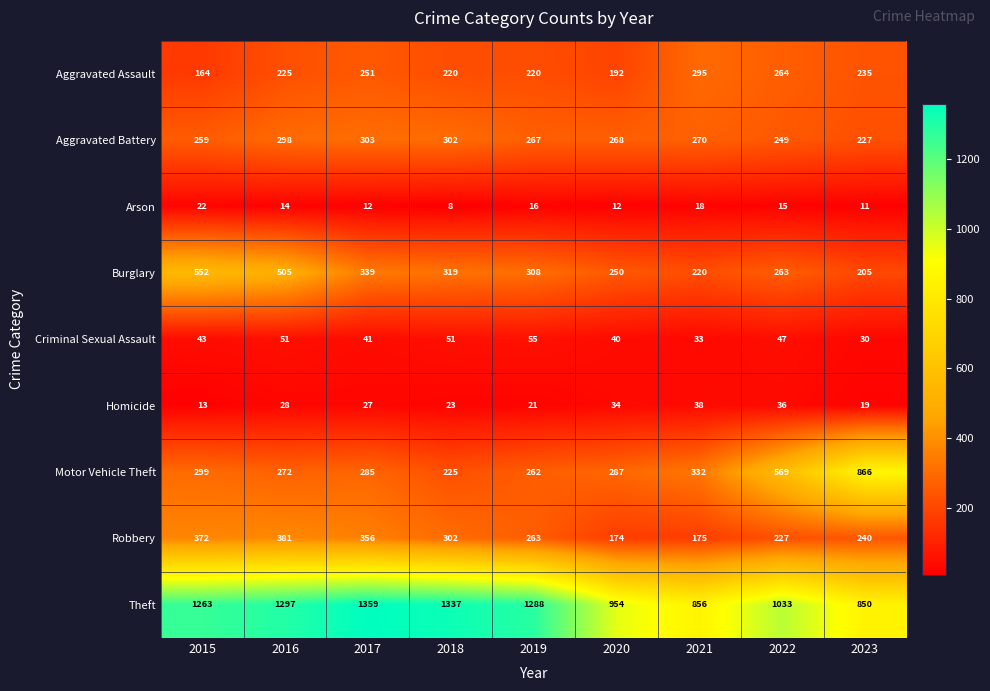

At which category is the sum across all series the highest?

2016